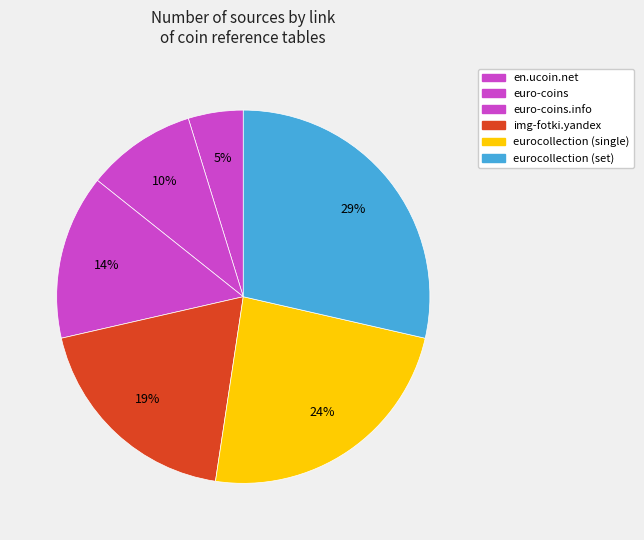

Which slice is the smallest?

en.ucoin.net